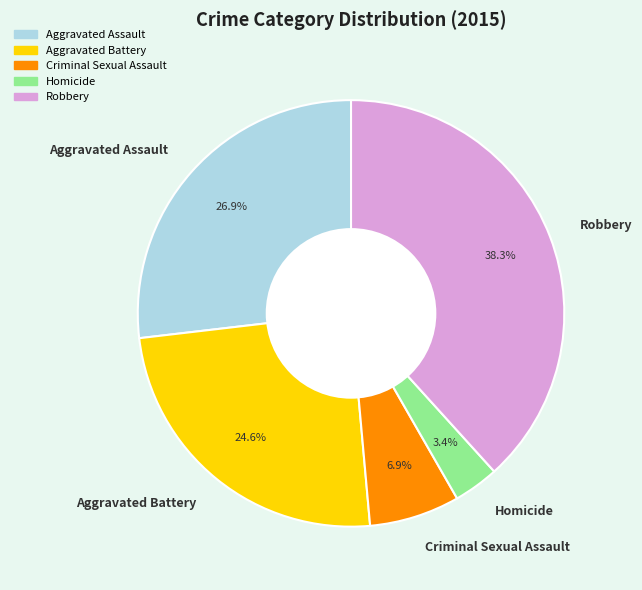

Is there a majority slice in this chart?

No